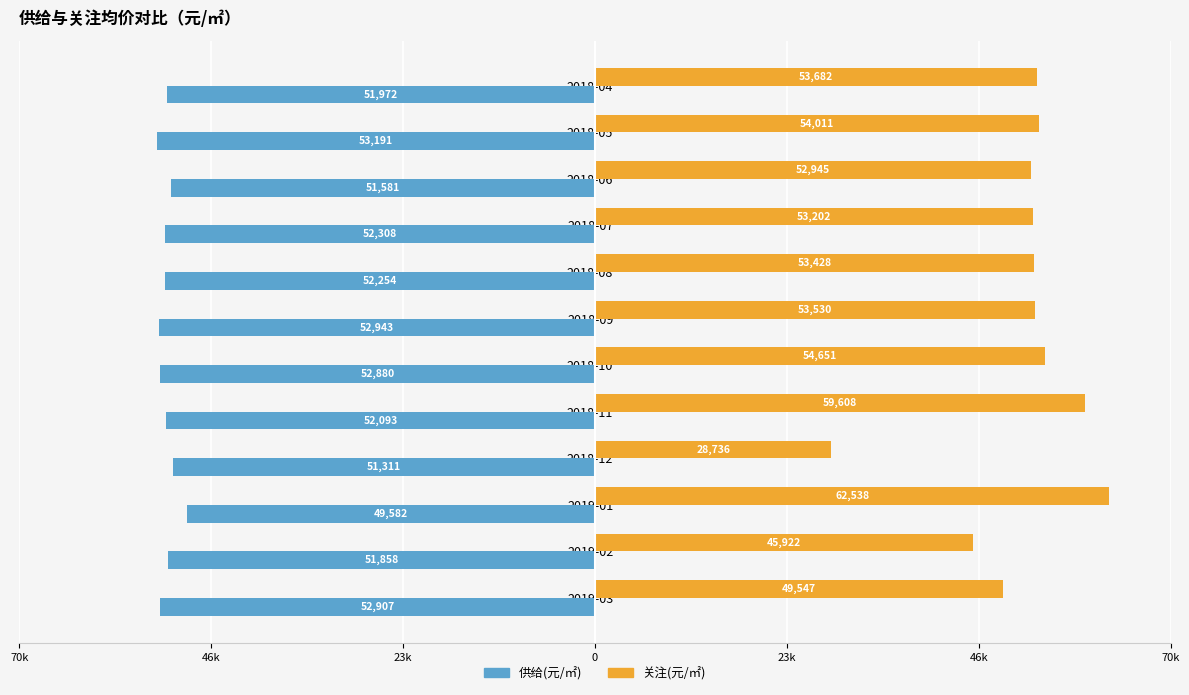

Reading left to right, list all the values displayed in this chart.

供给(元/㎡): -52907	-51858	-49582	-51311	-52093	-52880	-52943	-52254	-52308	-51581	-53191	-51972
关注(元/㎡): 49547	45922	62538	28736	59608	54651	53530	53428	53202	52945	54011	53682